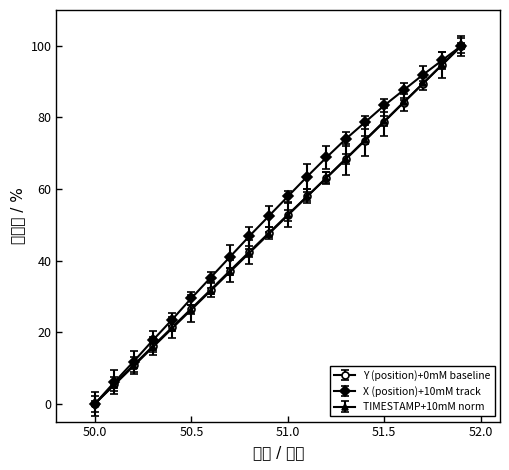

At how many categories does at least one series exceed 78?

6